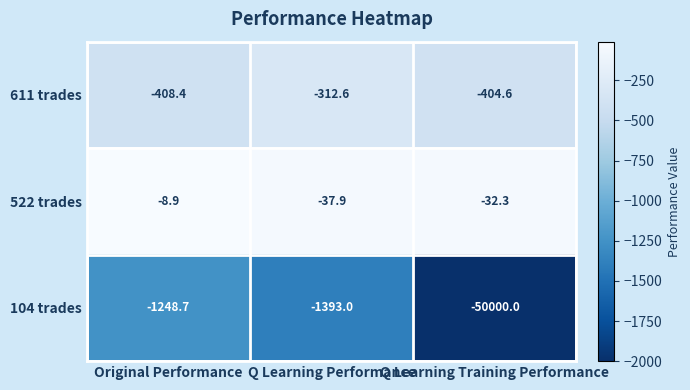

Rank the series at Original Performance from highest to lowest value.

522 trades, 611 trades, 104 trades